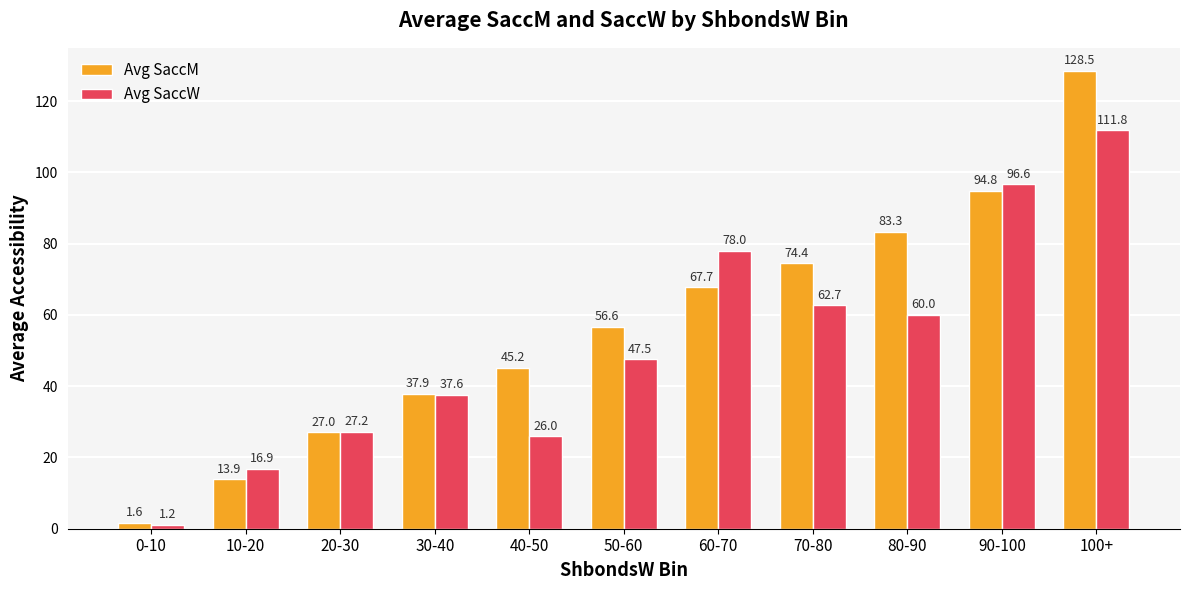

What position from the left is 90-100?

10